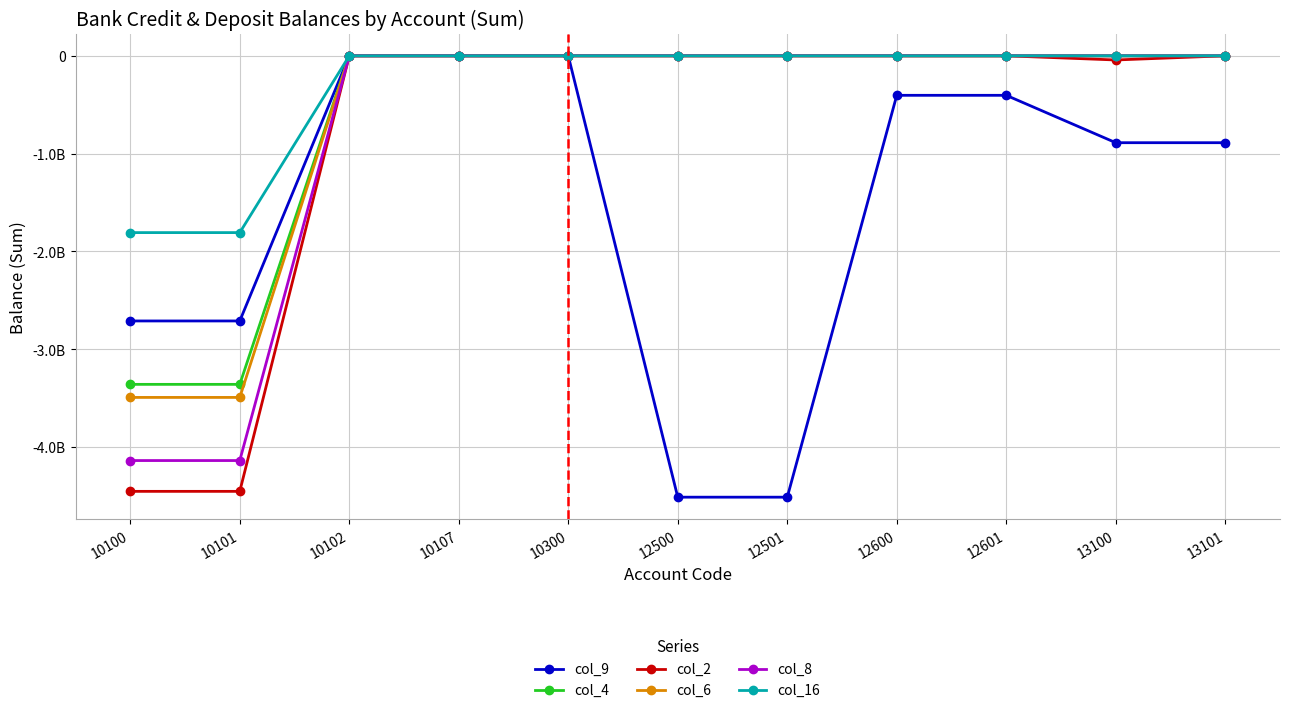

True or false: col_9 and col_2 intersect in this chart.

False